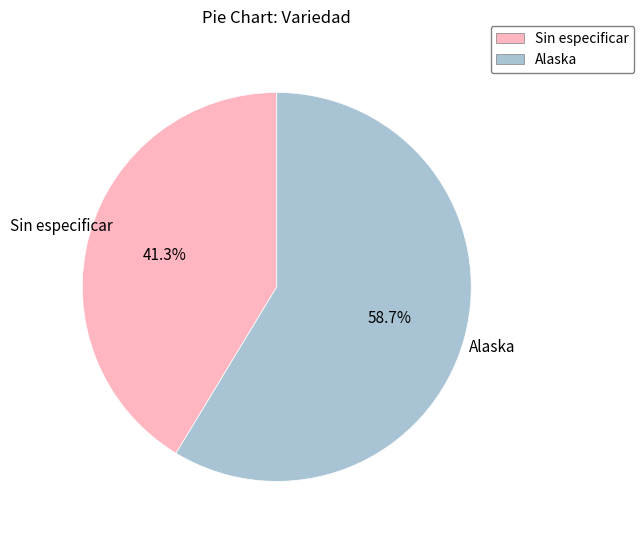

How many slices are in this pie chart?

2